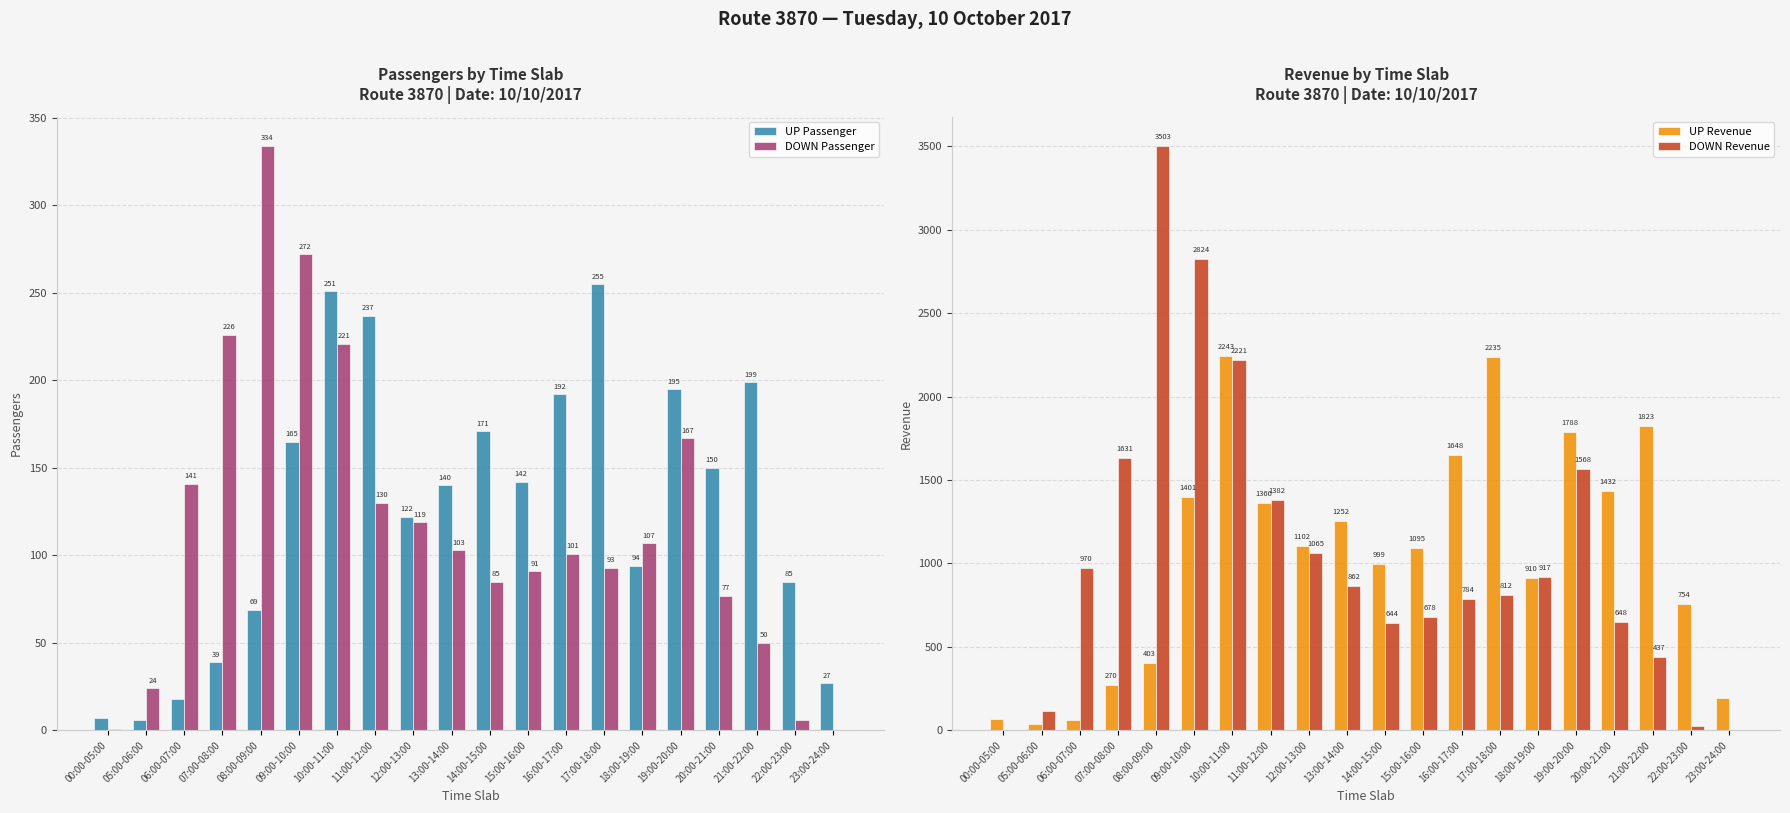

What are all the series names shown in the legend?

UP Passenger, DOWN Passenger, UP Revenue, DOWN Revenue